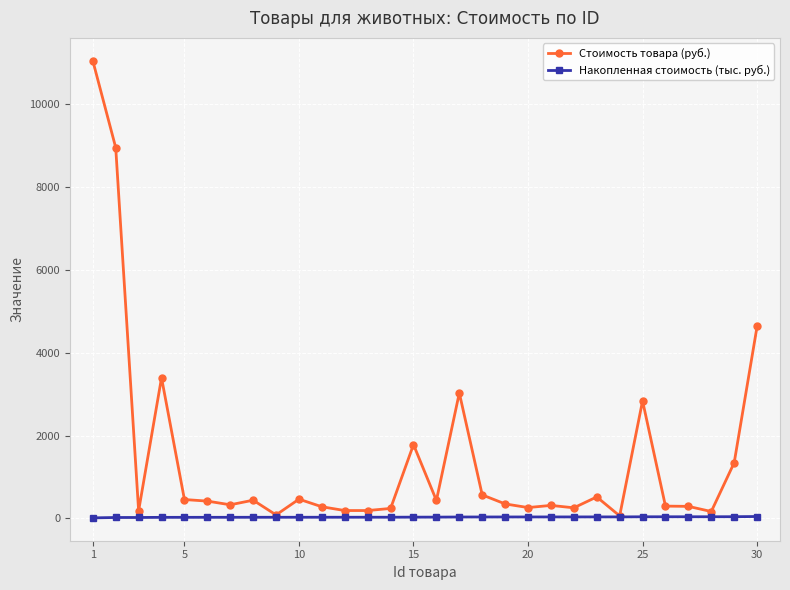

What is the maximum value shown in the chart?

11055.0